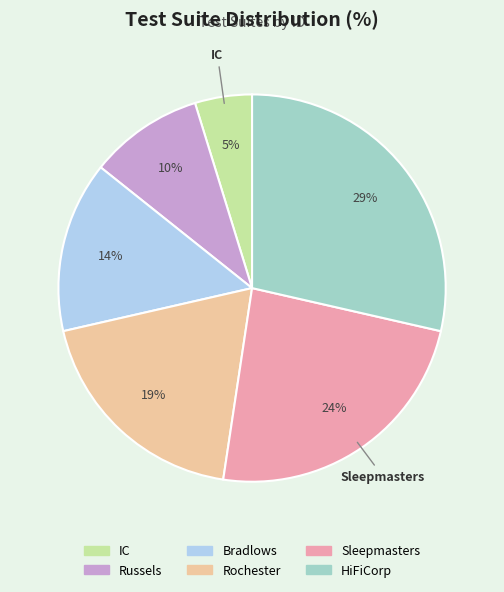

Which has a higher value, Rochester or IC?

Rochester